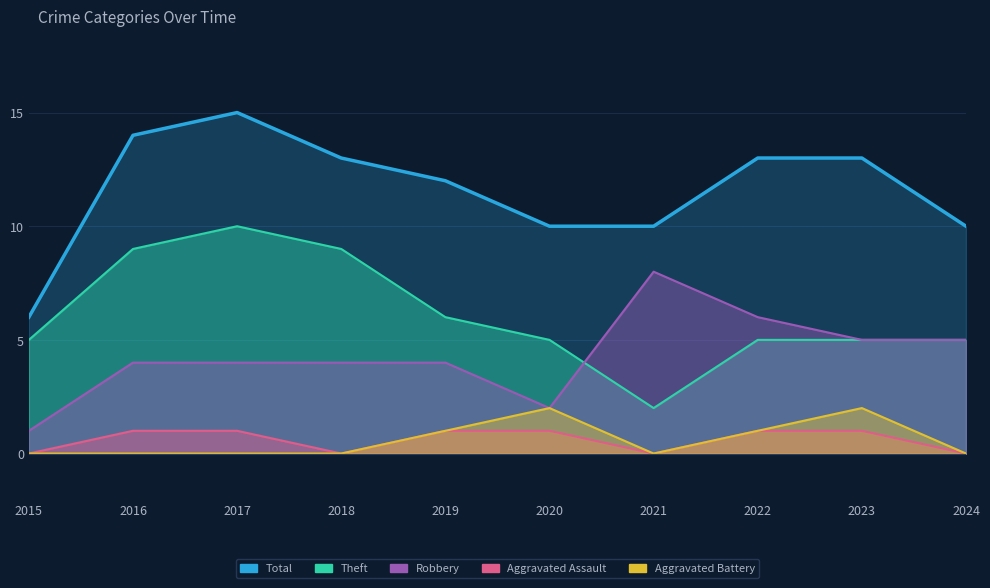

Reading left to right, what are all the values shown in this chart?

Total: 2015=6	2016=14	2017=15	2018=13	2019=12	2020=10	2021=10	2022=13	2023=13	2024=10
Theft: 2015=5	2016=9	2017=10	2018=9	2019=6	2020=5	2021=2	2022=5	2023=5	2024=5
Robbery: 2015=1	2016=4	2017=4	2018=4	2019=4	2020=2	2021=8	2022=6	2023=5	2024=5
Aggravated Assault: 2015=0	2016=1	2017=1	2018=0	2019=1	2020=1	2021=0	2022=1	2023=1	2024=0
Aggravated Battery: 2015=0	2016=0	2017=0	2018=0	2019=1	2020=2	2021=0	2022=1	2023=2	2024=0